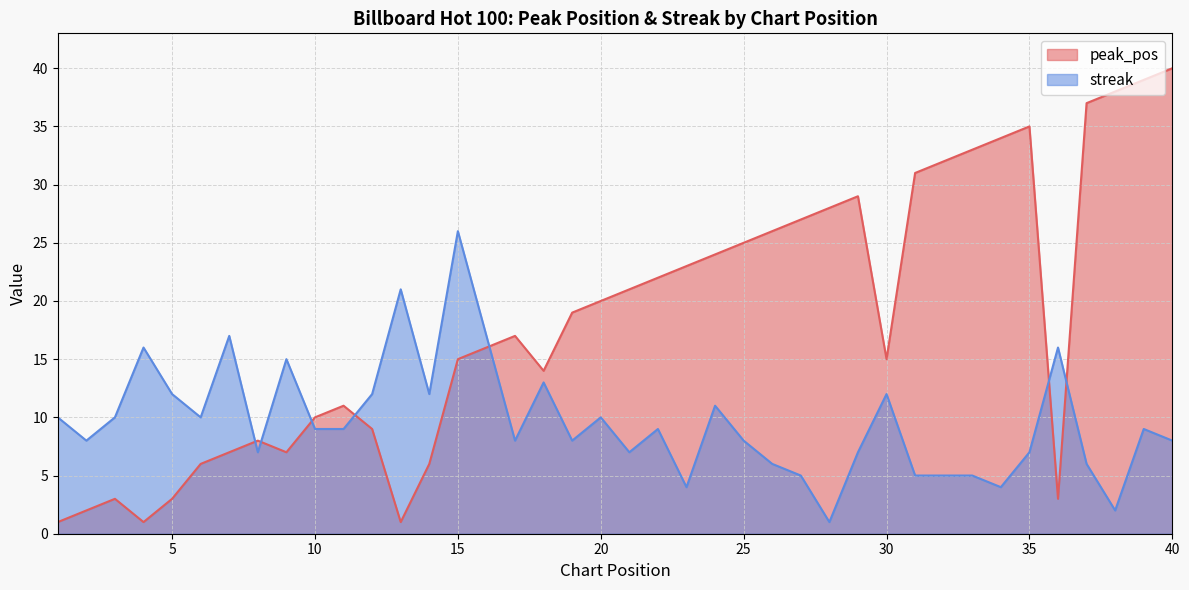

How many interior local peaks does the streak series have?

12